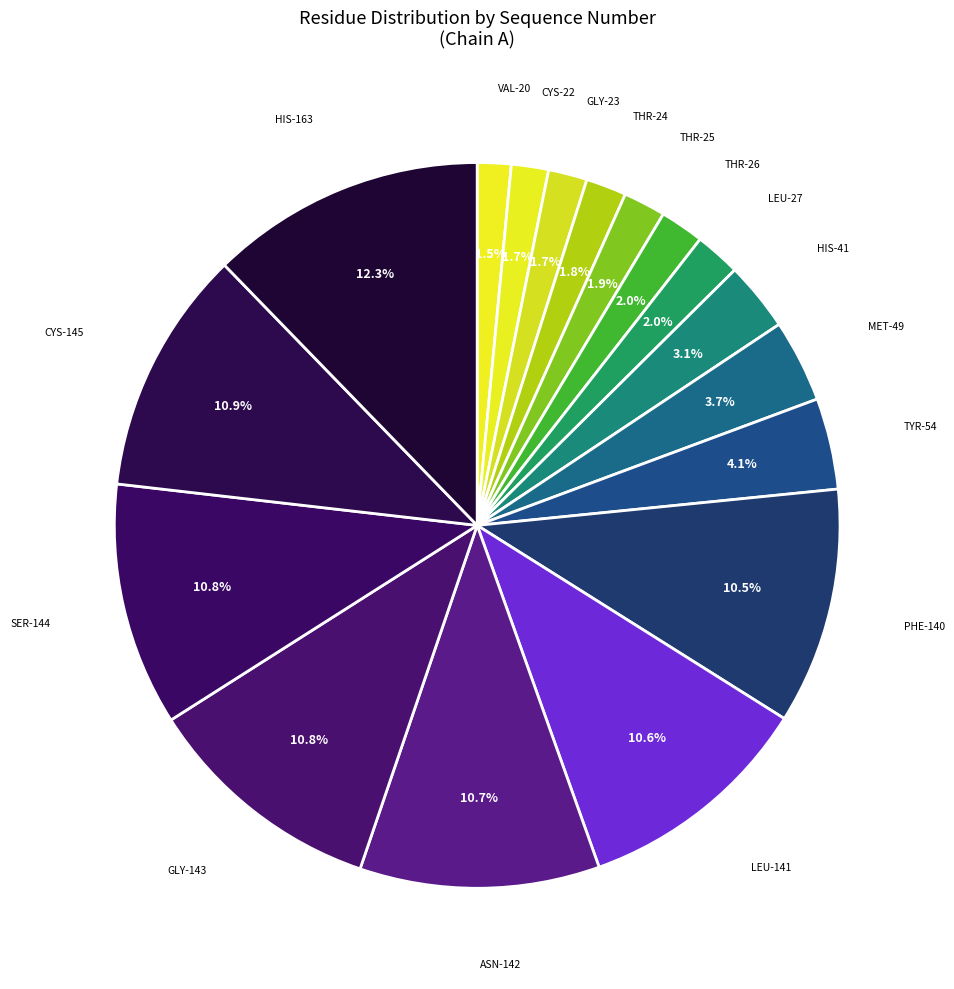

Approximately how many times larger is the value at GLY-143 compared to LEU-141?

1.0